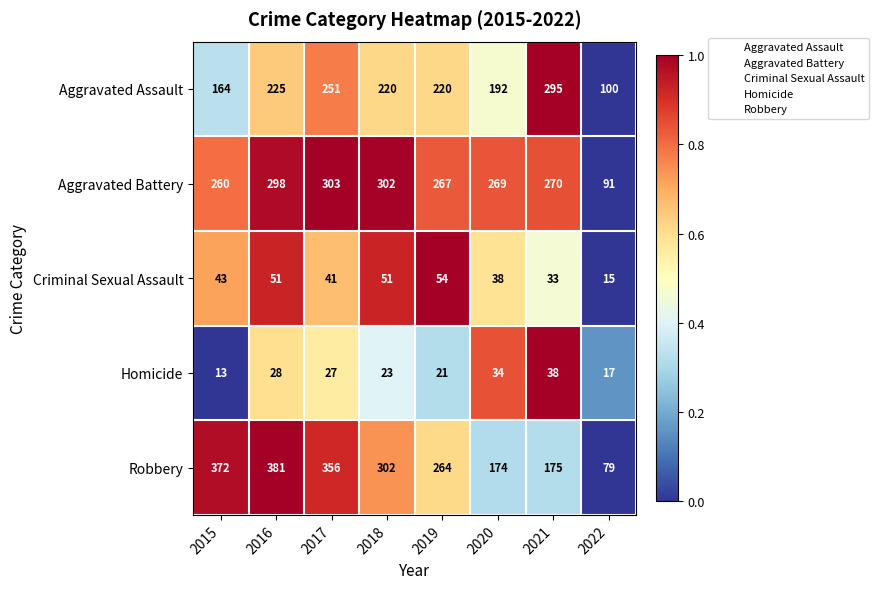

Which series has the widest spread of values?

Robbery